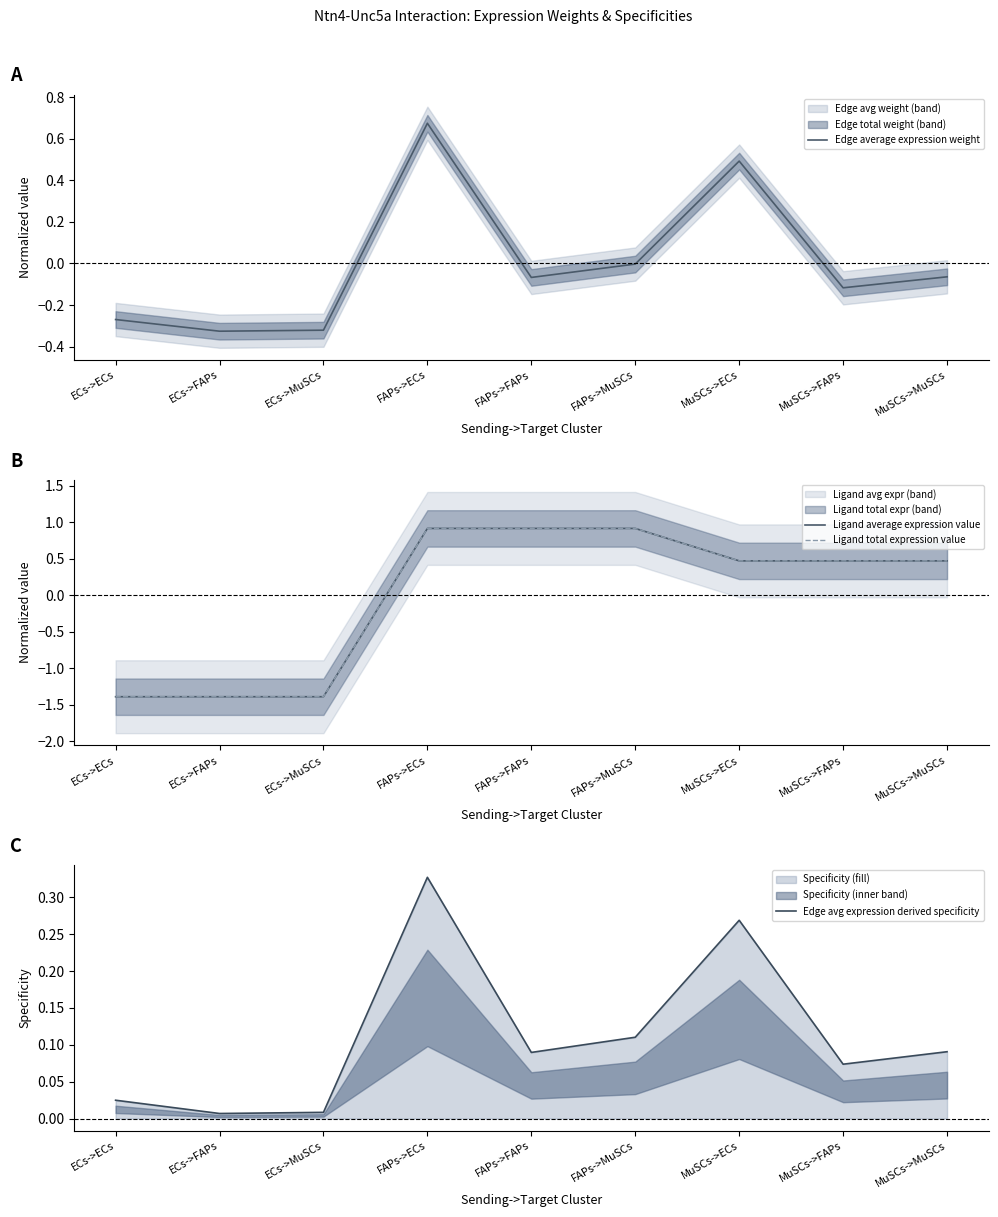

What is the label of the 4th point from the left?

FAPs->ECs